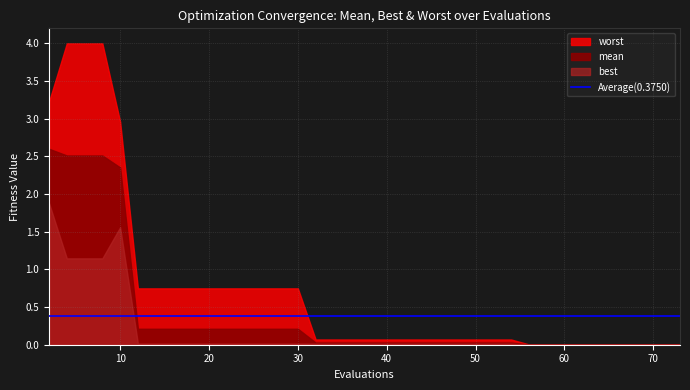

Reading right to left, what are all the values shown in this chart?

mean: 73=0.0	71=0.0	69=0.0	68=0.0	66=0.0	65=0.0	63=0.0	61=0.0	60=0.0	58=0.0	57=0.0	56=0.0	54=0.0	52=0.0	50=0.0	49=0.0	47=0.0	45=0.0	43=0.0	41=0.0	40=0.0	38=0.0	36=0.0	34=0.0	32=0.0	30=0.2	28=0.2	26=0.2	24=0.2	22=0.2	20=0.2	18=0.2	16=0.2	14=0.2	12=0.2	10=2.4	8=2.5	6=2.5	4=2.5	2=2.6
worst: 73=0.0	71=0.0	69=0.0	68=0.0	66=0.0	65=0.0	63=0.0	61=0.0	60=0.0	58=0.0	57=0.0	56=0.0	54=0.1	52=0.1	50=0.1	49=0.1	47=0.1	45=0.1	43=0.1	41=0.1	40=0.1	38=0.1	36=0.1	34=0.1	32=0.1	30=0.7	28=0.7	26=0.7	24=0.7	22=0.7	20=0.7	18=0.7	16=0.7	14=0.7	12=0.7	10=3.0	8=4.0	6=4.0	4=4.0	2=3.2
best: 73=0.0	71=0.0	69=0.0	68=0.0	66=0.0	65=0.0	63=0.0	61=0.0	60=0.0	58=0.0	57=0.0	56=0.0	54=0.0	52=0.0	50=0.0	49=0.0	47=0.0	45=0.0	43=0.0	41=0.0	40=0.0	38=0.0	36=0.0	34=0.0	32=0.0	30=0.0	28=0.0	26=0.0	24=0.0	22=0.0	20=0.0	18=0.0	16=0.0	14=0.0	12=0.0	10=1.6	8=1.1	6=1.1	4=1.1	2=1.9